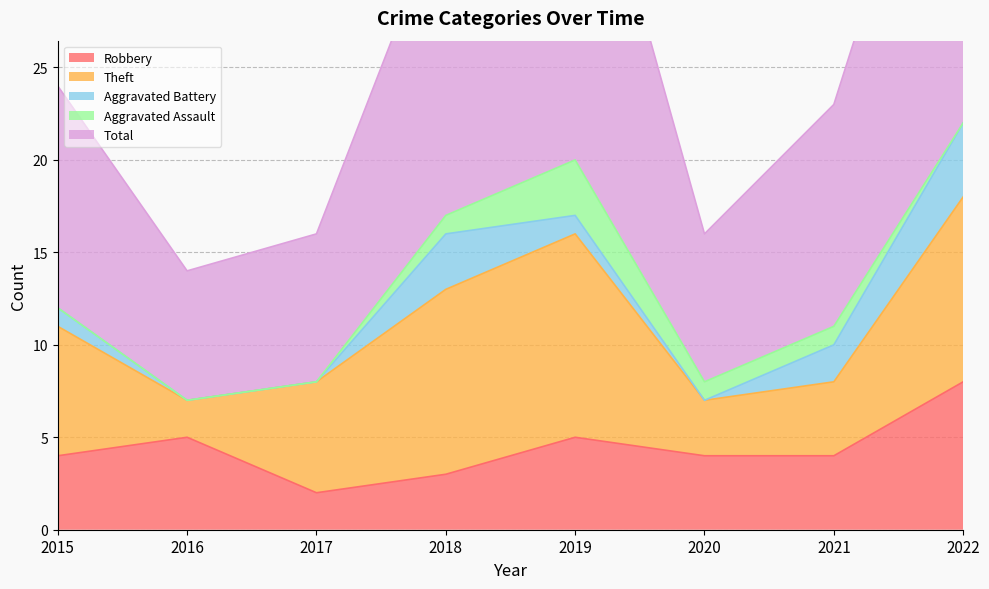

What is the total value across all series at 2022?

45